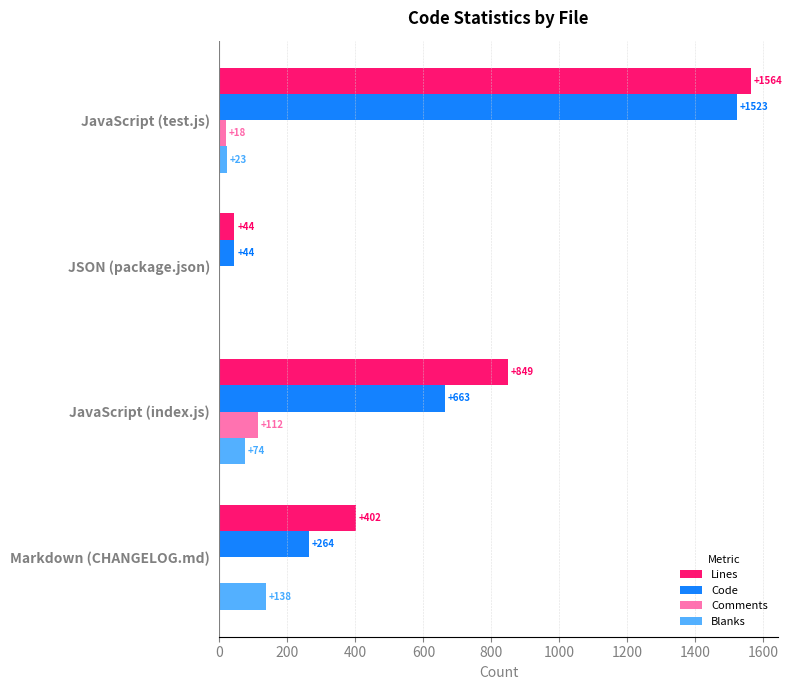

Which series changed the most between JSON (package.json) and Markdown (CHANGELOG.md)?

Lines